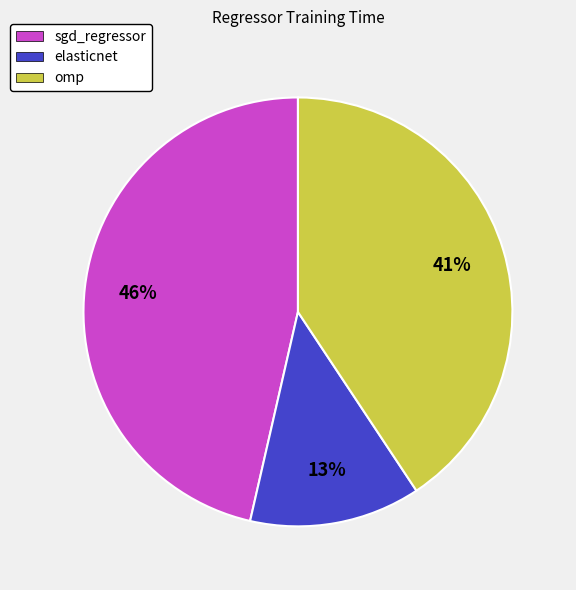

Rank the categories by value from lowest to highest.

elasticnet, omp, sgd_regressor